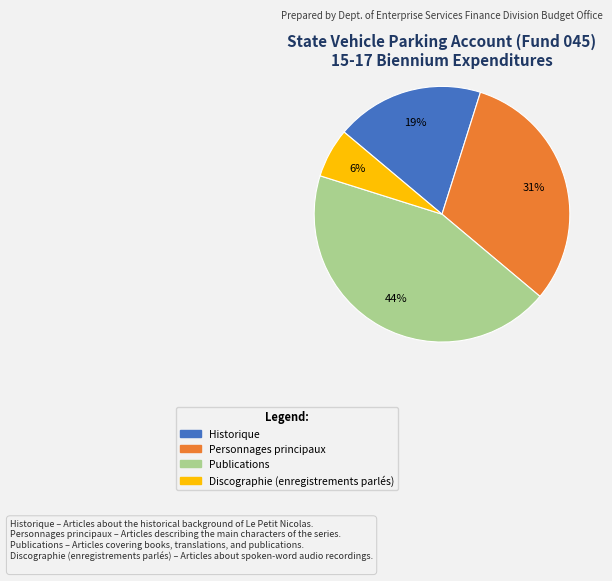

The Publications slice represents 44% of the pie. True or false?

True